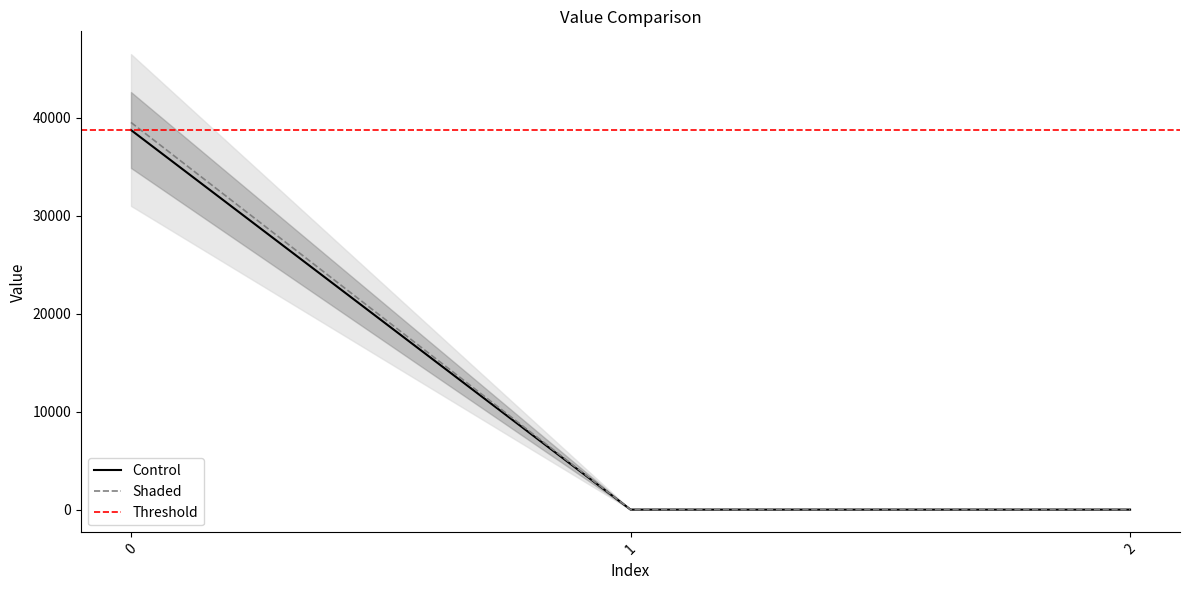

Is this an area chart (filled region under the line)?

No